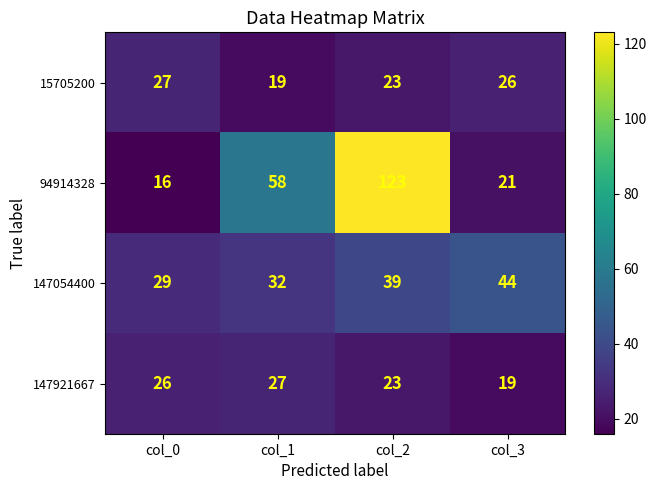

What is the average value of the 147921667 series?

24